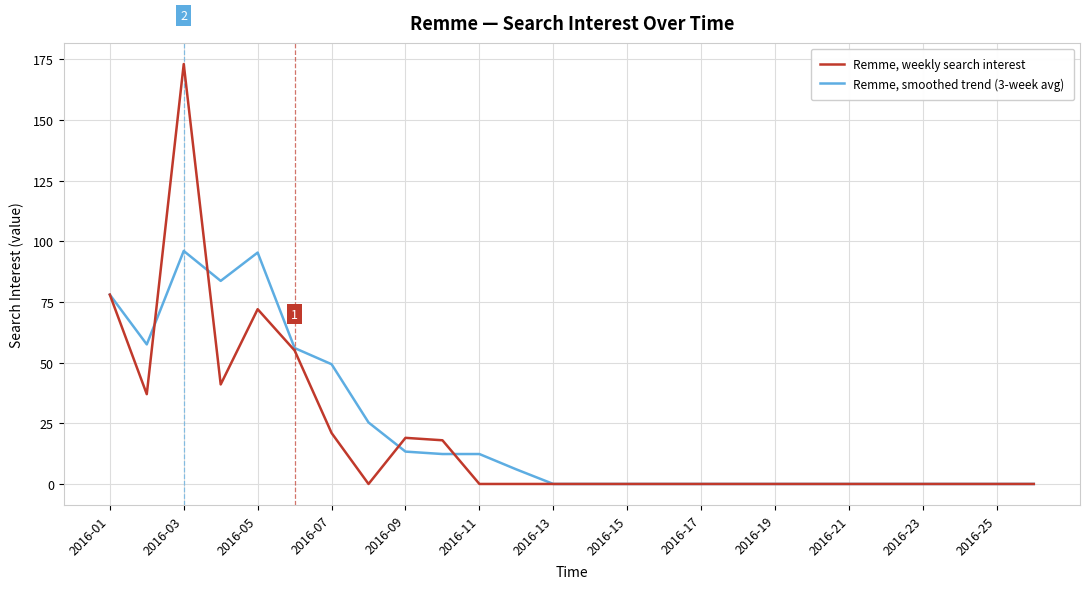

List the series in order of their overall mean, lowest first.

Remme, weekly search interest, Remme, smoothed trend (3-week avg)